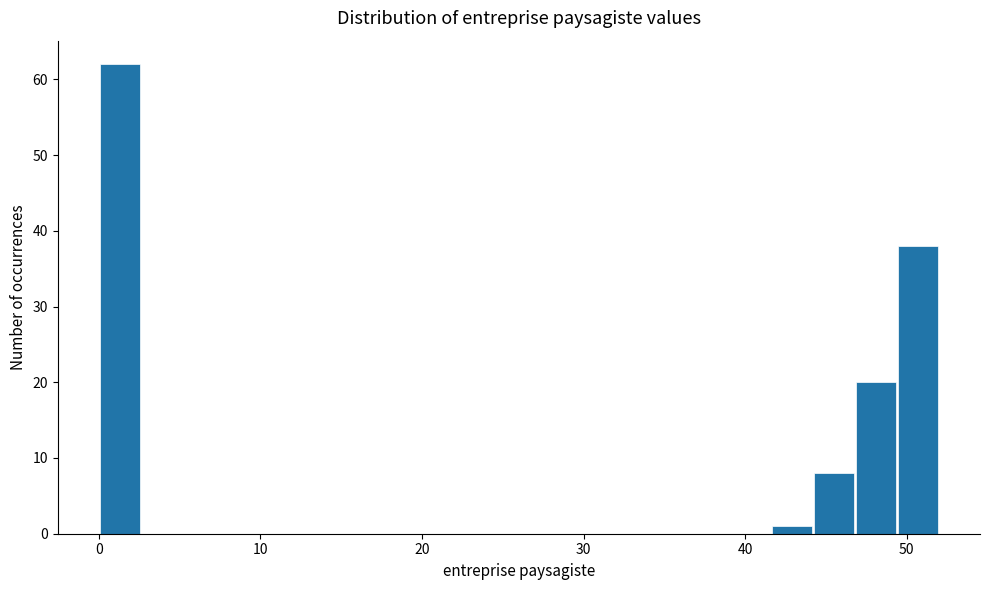

Read against the x-axis, roughly where is the centre of the tallest bar?

1